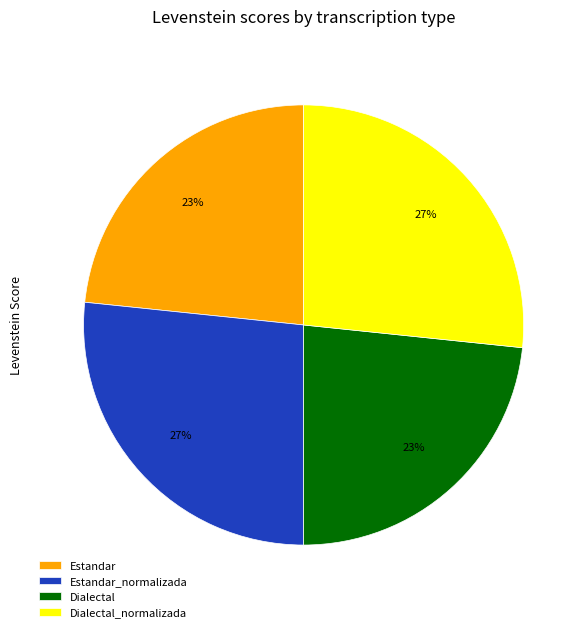

The Dialectal_normalizada slice represents 27% of the pie. True or false?

True